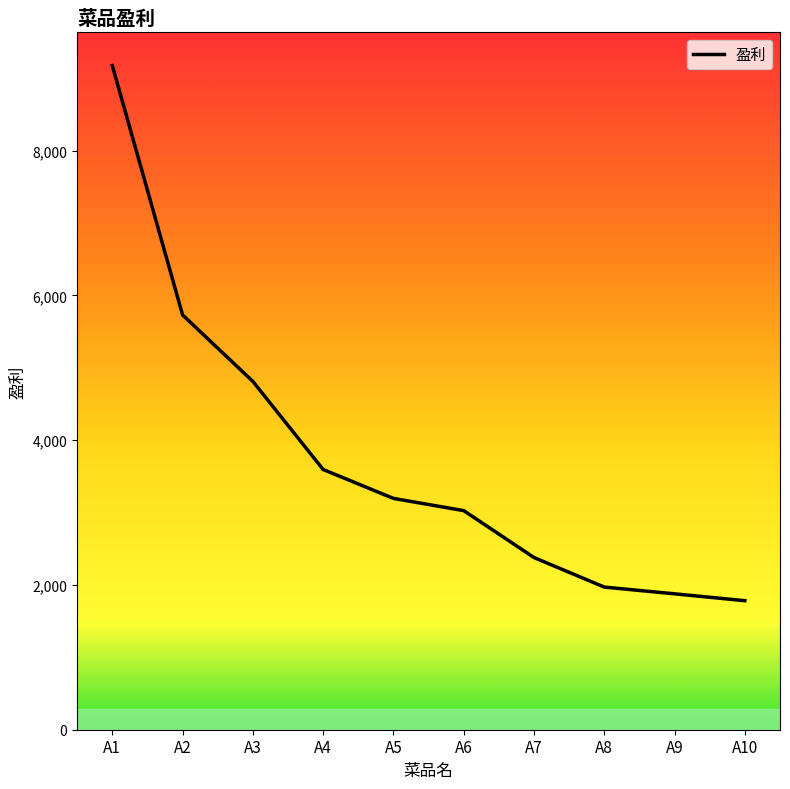

Is it true that the value at A3 is 4811?

True